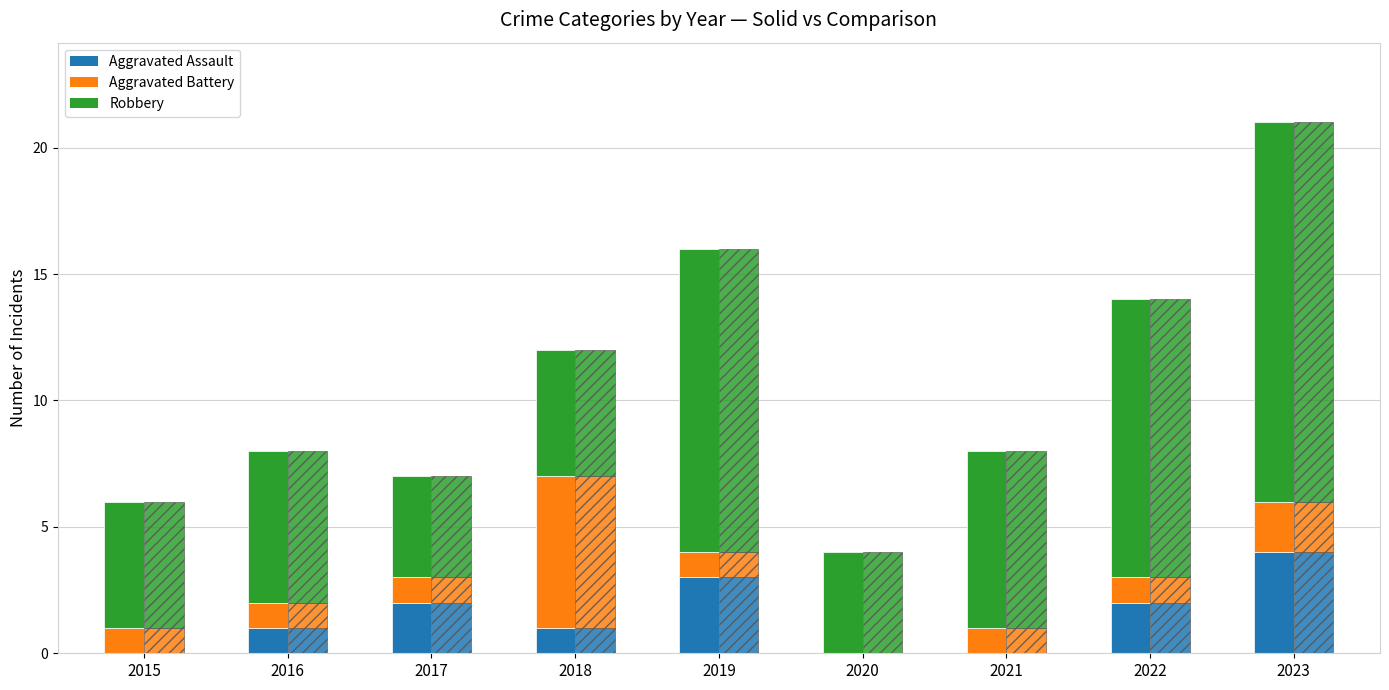

How many groups of bars are there?

9